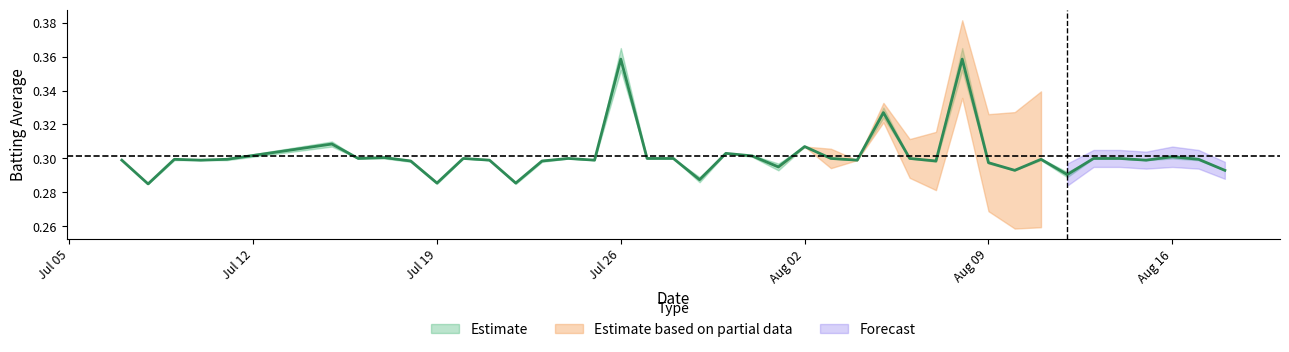

How many points are higher than both their immediate neighbors (excluding endpoints)?

12